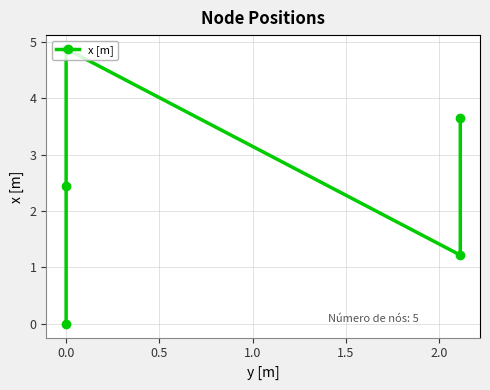

How many values are below 2?

2